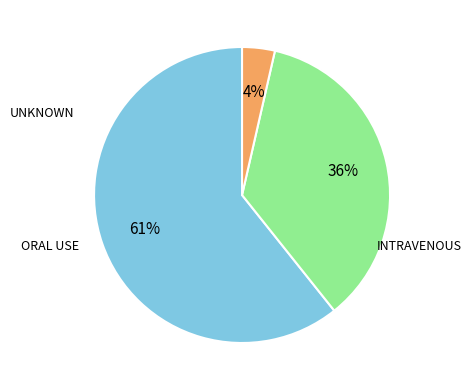

Is there any slice that represents more than half of the pie?

Yes